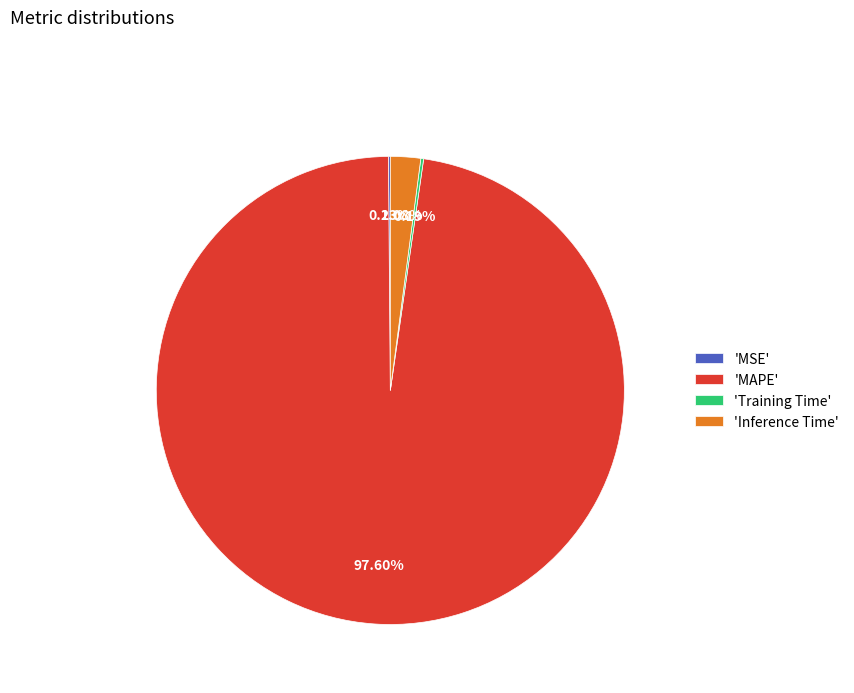

Does 'MAPE' represent more than half of the total?

Yes